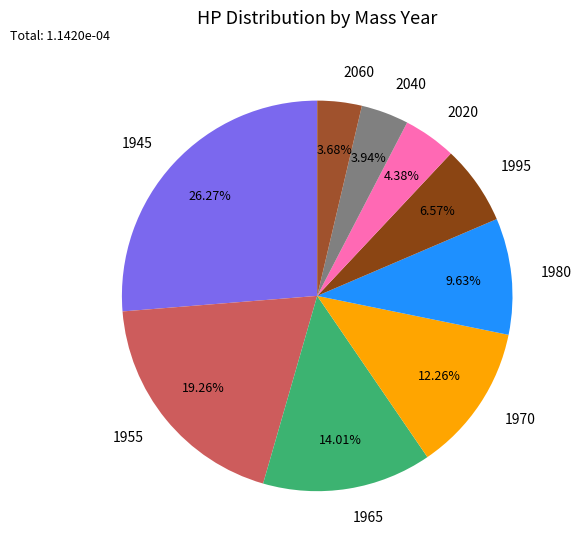

Is it true that 1965 is 6% of the pie?

False